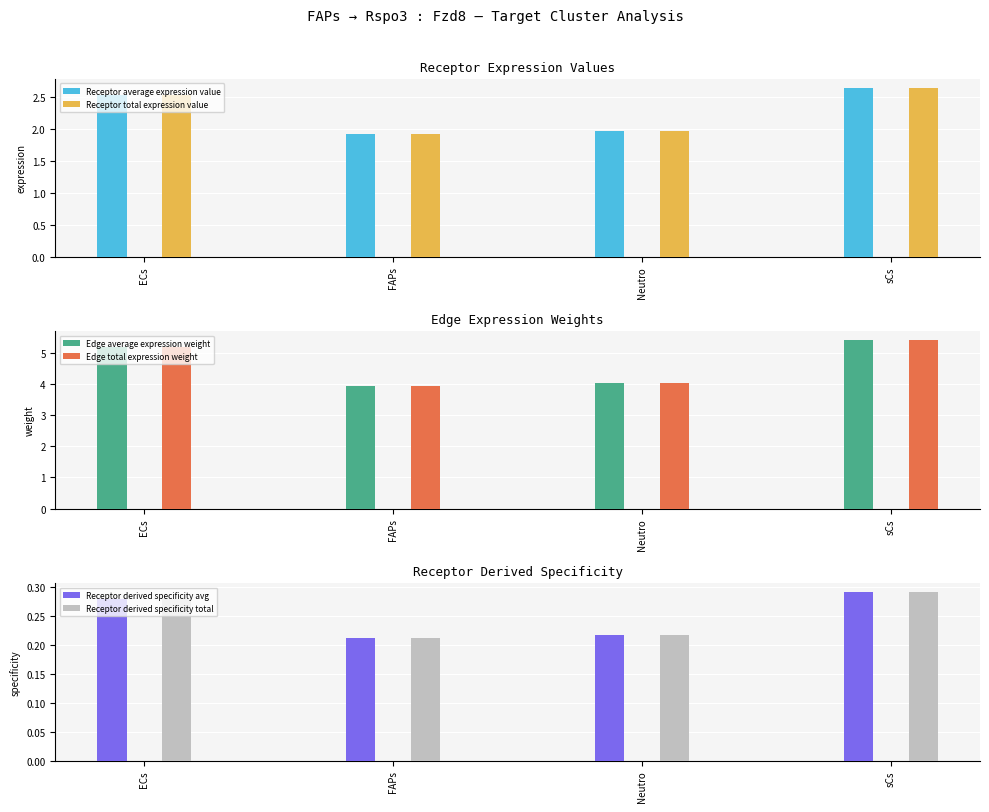

What is the average value of the Receptor derived specificity avg series?

0.2